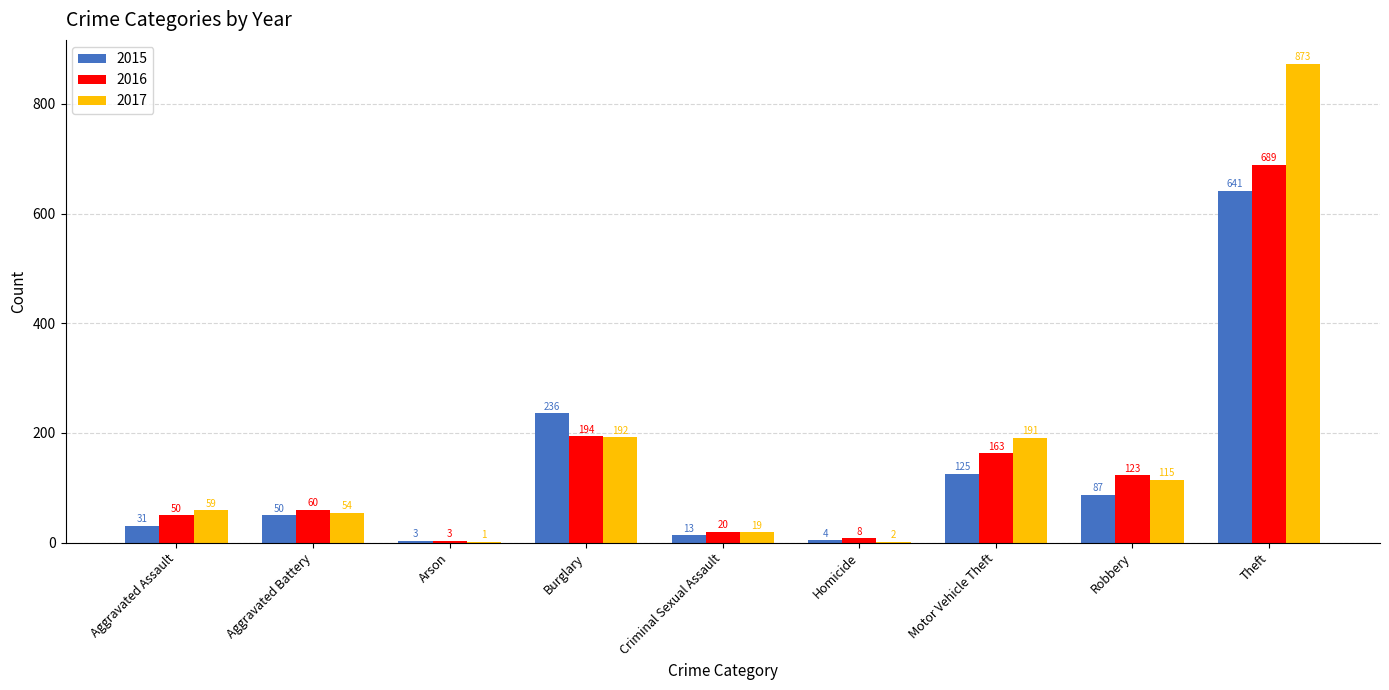

Which label corresponds to the largest value in the chart?

Theft